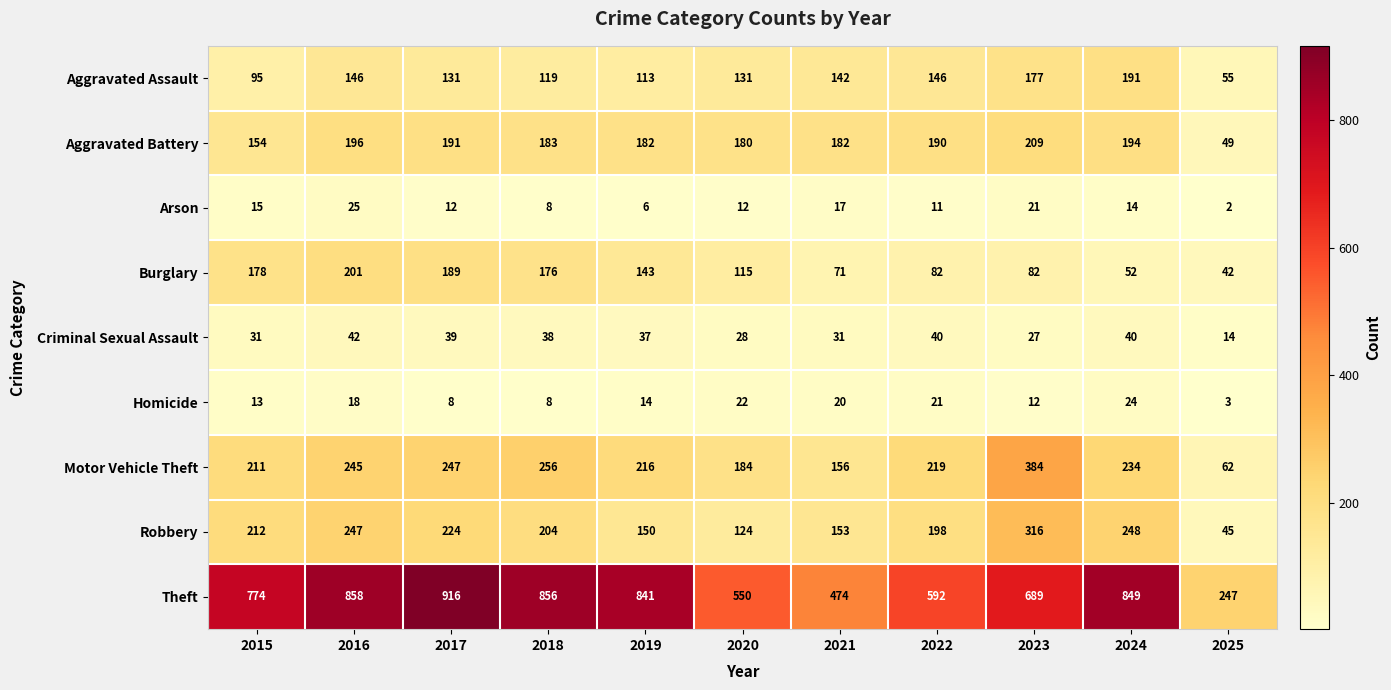

What is the greatest value displayed?

916